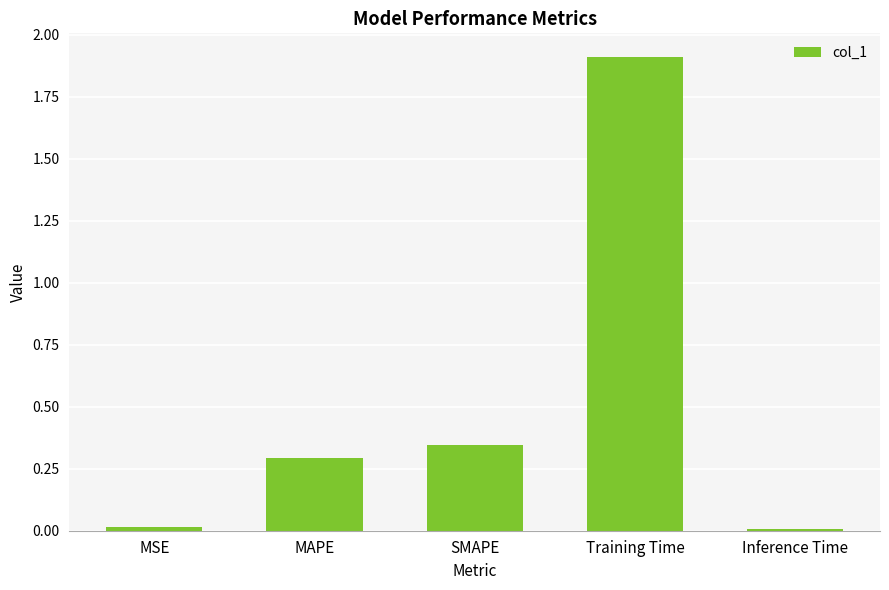

What position from the left is SMAPE?

3